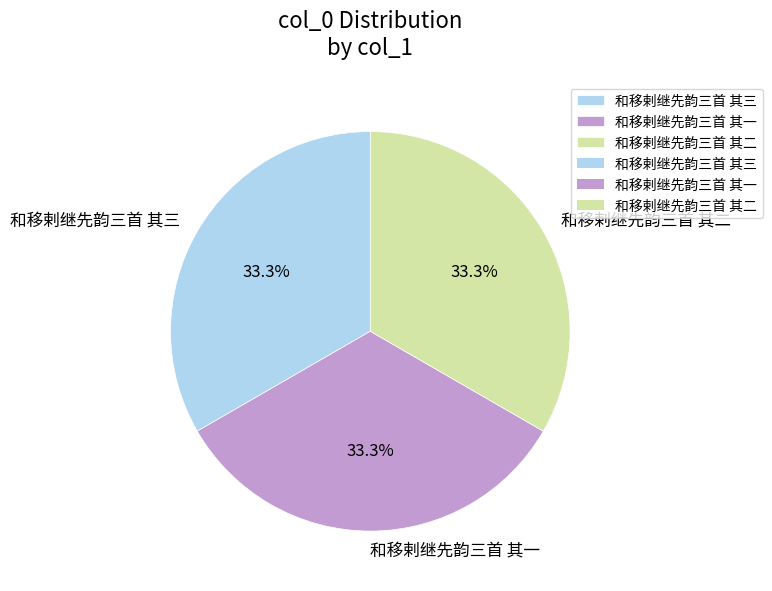

Is there a majority slice in this chart?

No